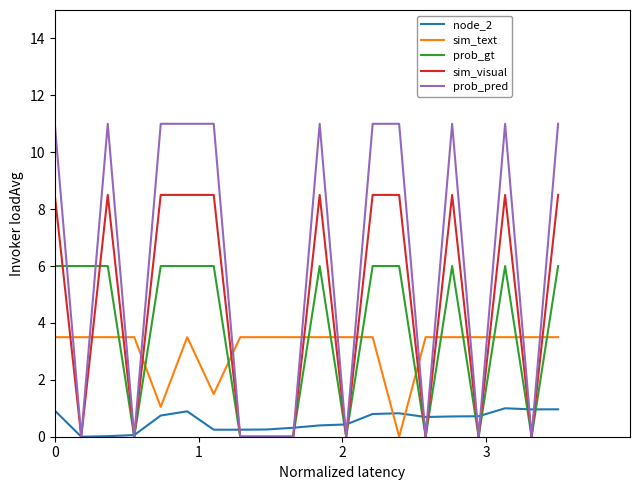

Which series has the widest spread of values?

prob_pred